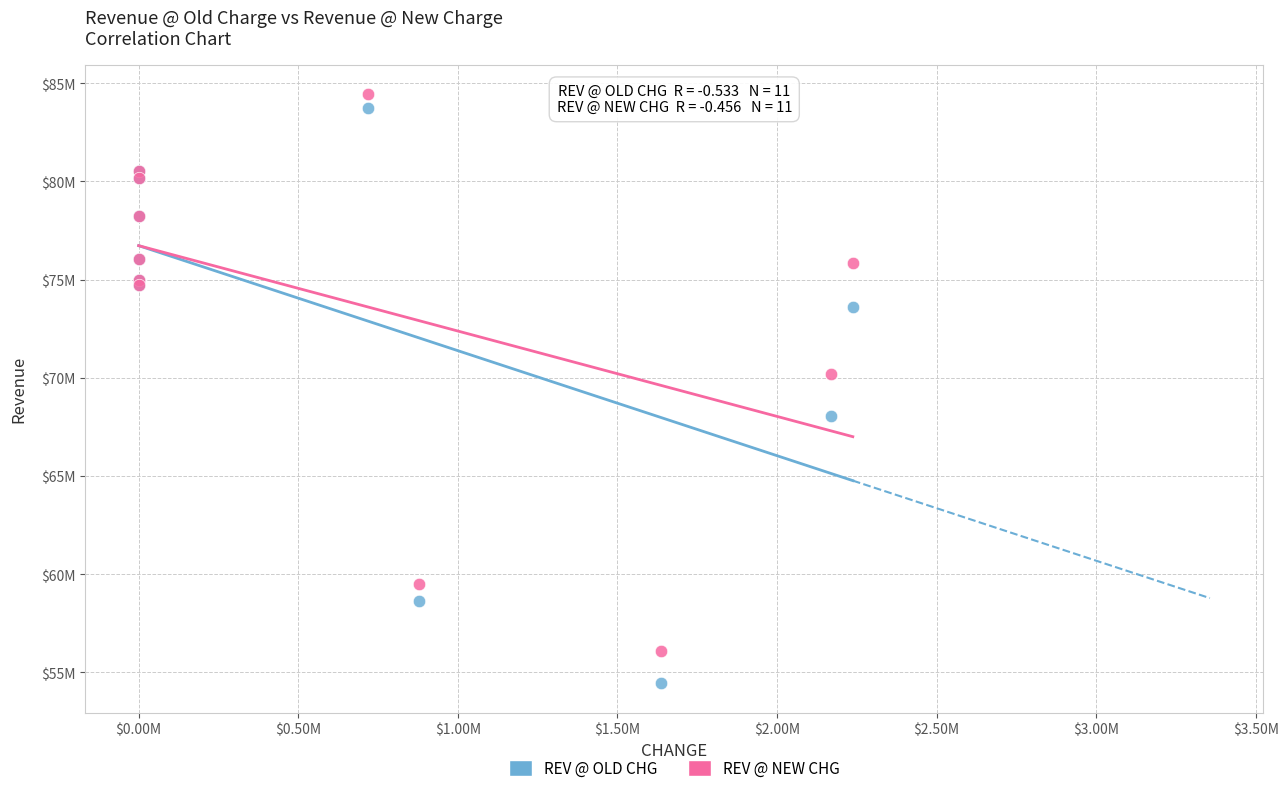

Which series reaches the maximum Y coordinate?

REV @ NEW CHG